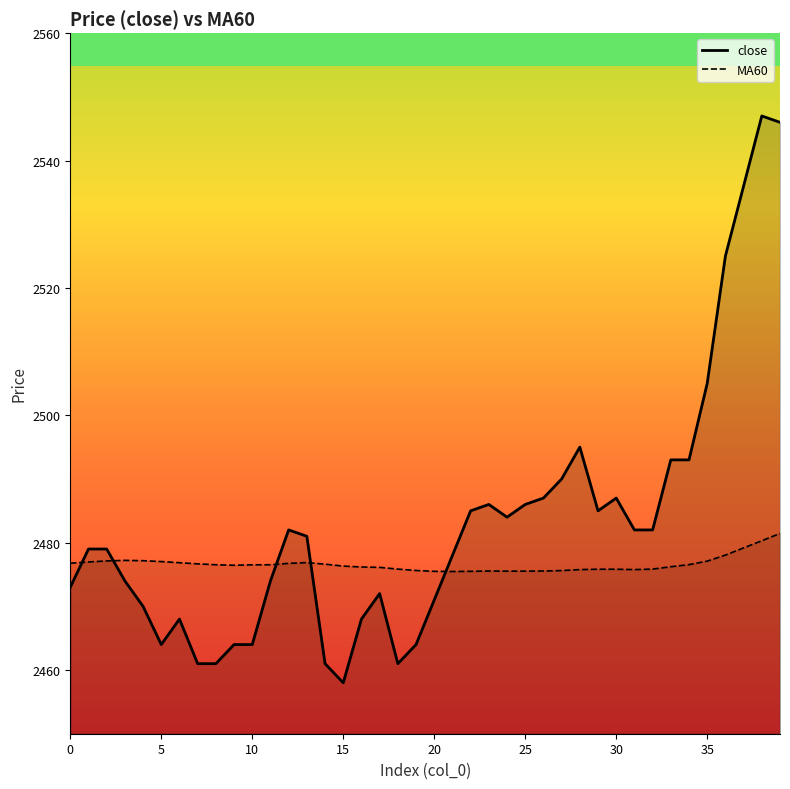

Which series has the largest total across all categories?

close